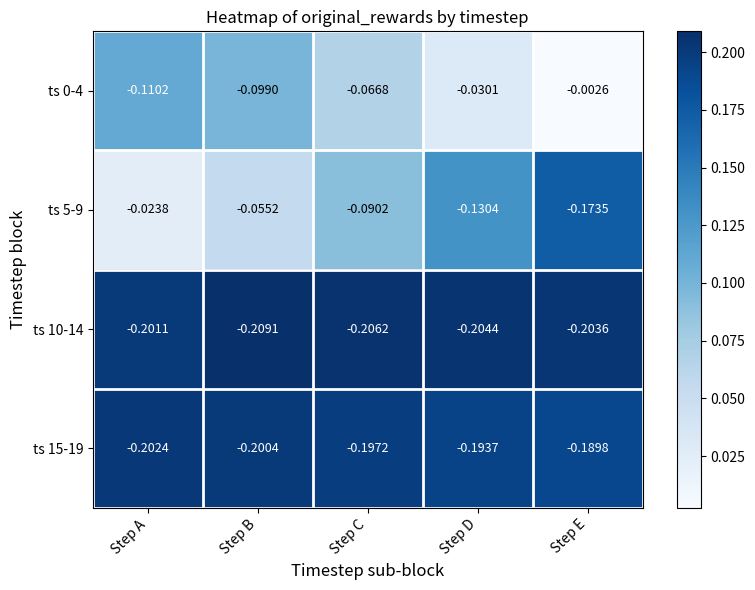

Which category has the highest value in the ts 10-14 series?

Step A